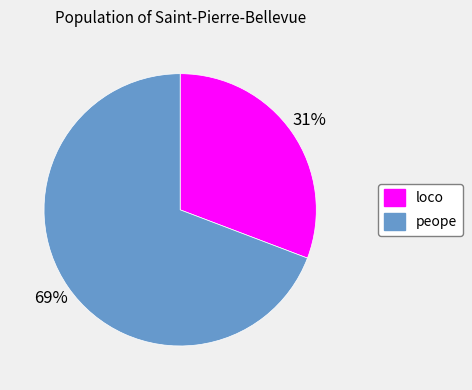

How many slices are in this pie chart?

2